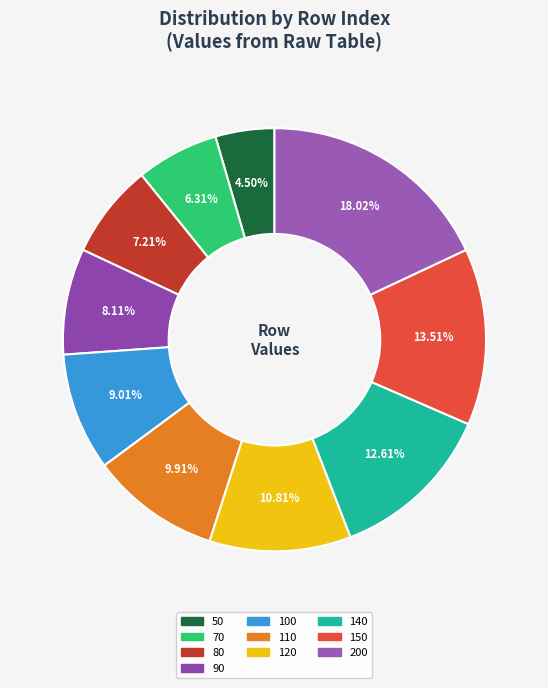

What is the total percentage of 50 and 80?

11.7%